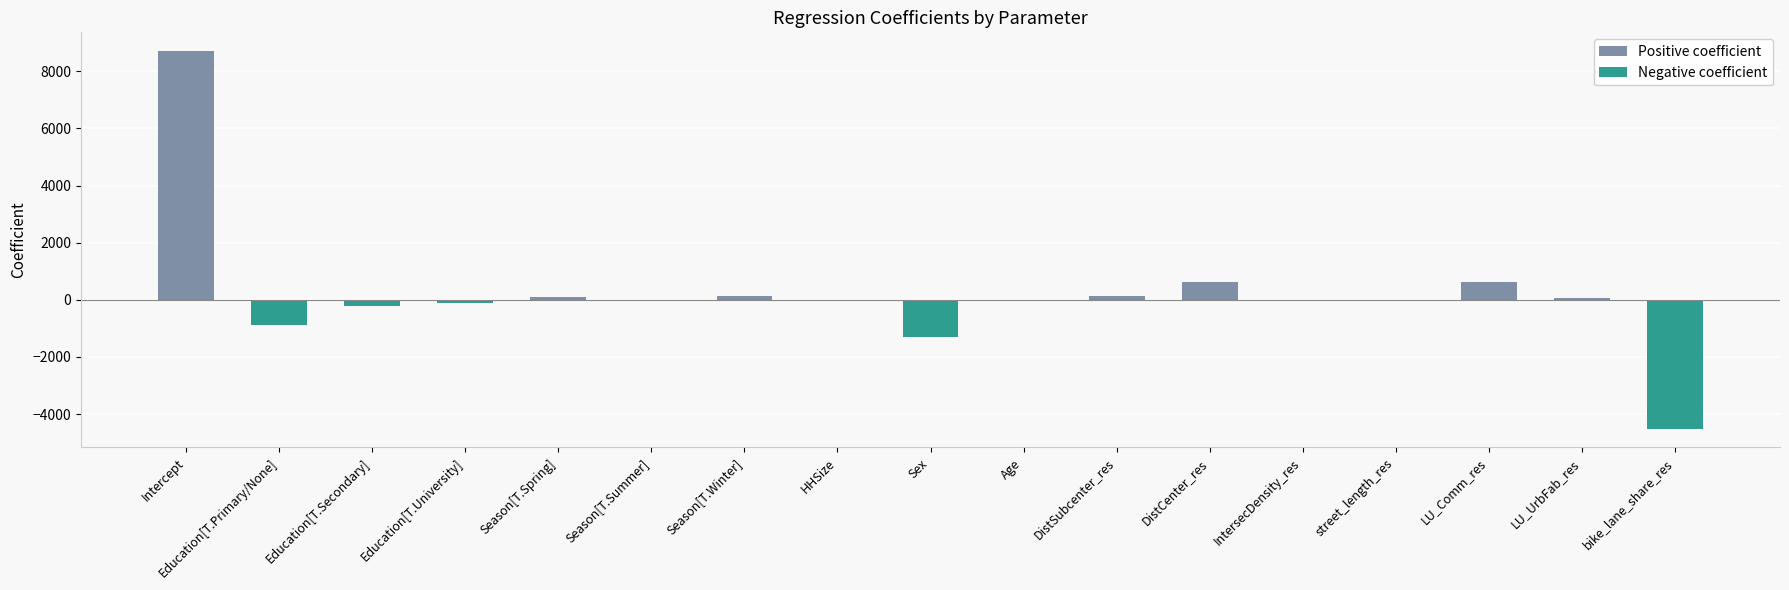

True or false: the data shows -1298.8 at Sex.

True